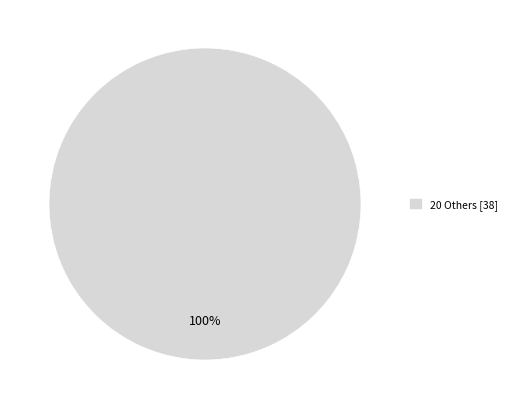

What percentage is the 20 Others [38] slice, to the nearest percent?

100%